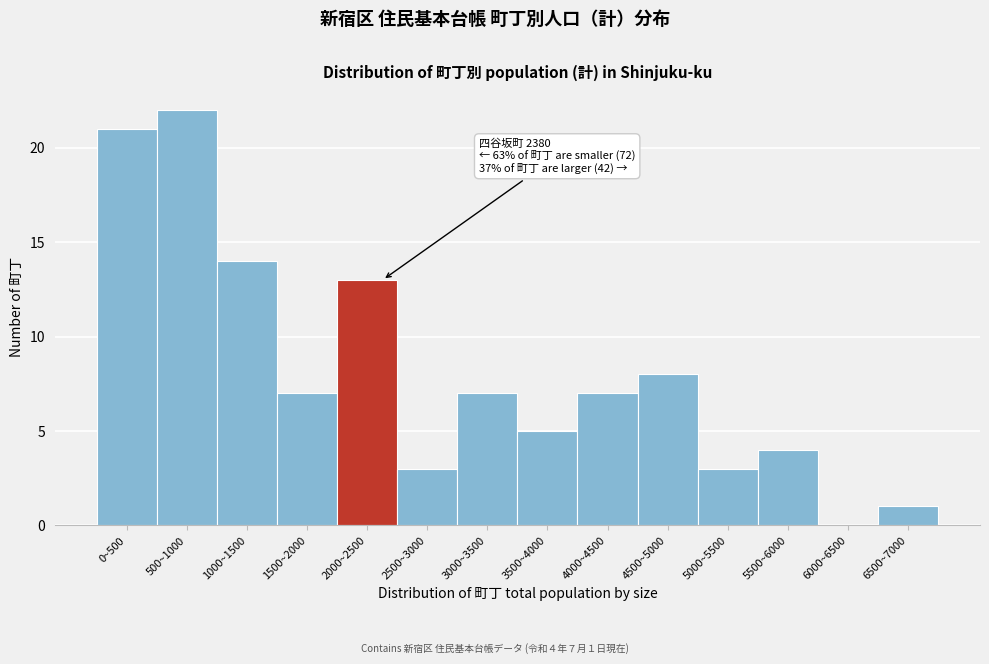

Reading right to left, what are all the values shown in this chart?

6500~7000=1	6000~6500=0	5500~6000=4	5000~5500=3	4500~5000=8	4000~4500=7	3500~4000=5	3000~3500=7	2500~3000=3	2000~2500=13	1500~2000=7	1000~1500=14	500~1000=22	0~500=21